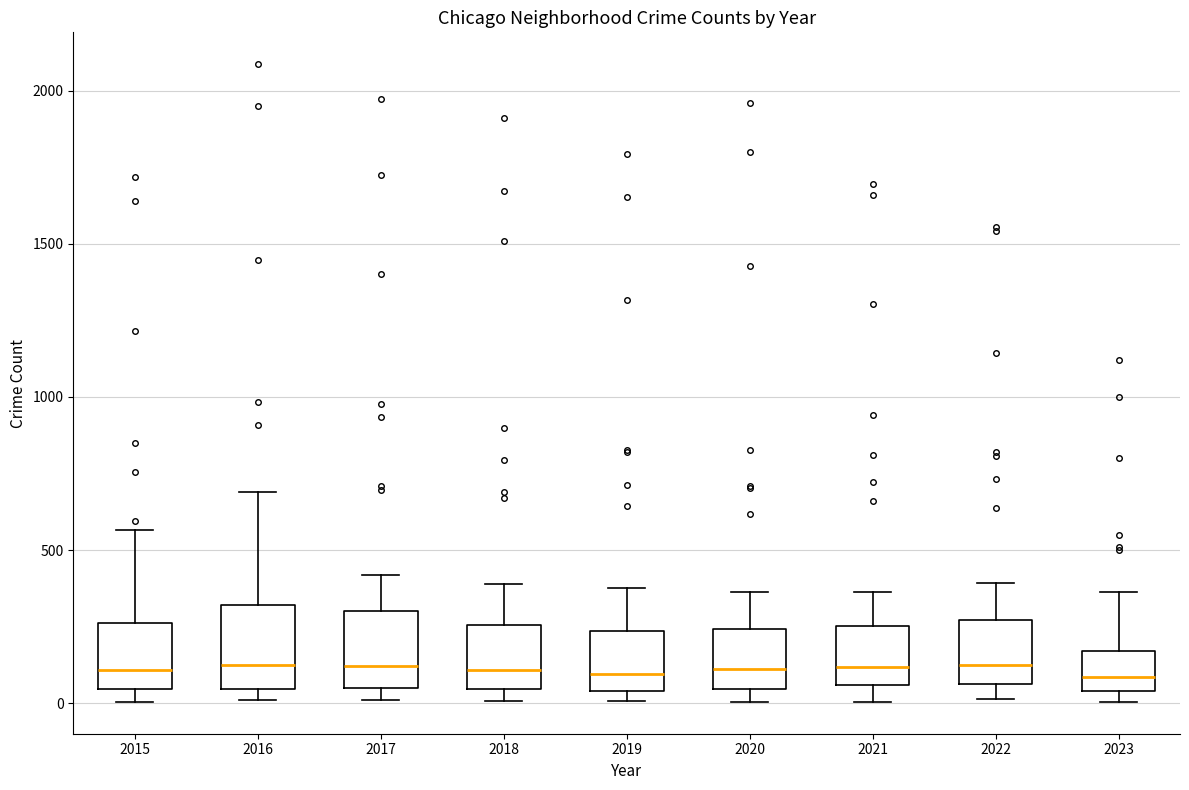

Reading left to right, read every box against the y-axis: the position of its median line, the range the box covers, and the ends of its whiskers. The values are not printed on the chart, so give them approximately, as read against the axis.

2015: median 100, box 50 to 250, whiskers 0 to 550
2016: median 150, box 50 to 300, whiskers 0 to 700
2017: median 100, box 50 to 300, whiskers 0 to 400
2018: median 100, box 50 to 250, whiskers 0 to 400
2019: median 100, box 50 to 250, whiskers 0 to 400
2020: median 100, box 50 to 250, whiskers 0 to 350
2021: median 100, box 50 to 250, whiskers 0 to 350
2022: median 100, box 50 to 250, whiskers 0 to 400
2023: median 100, box 50 to 150, whiskers 0 to 350